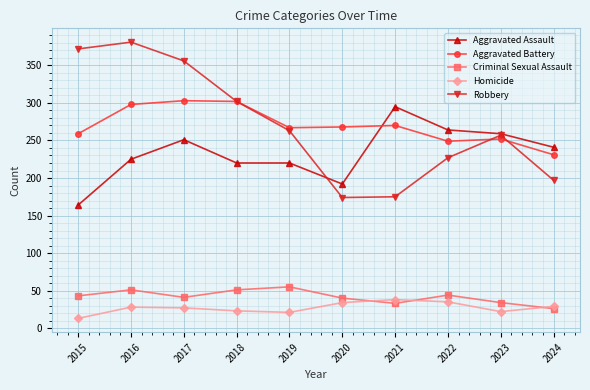

Where is the first local maximum for Robbery?

2016